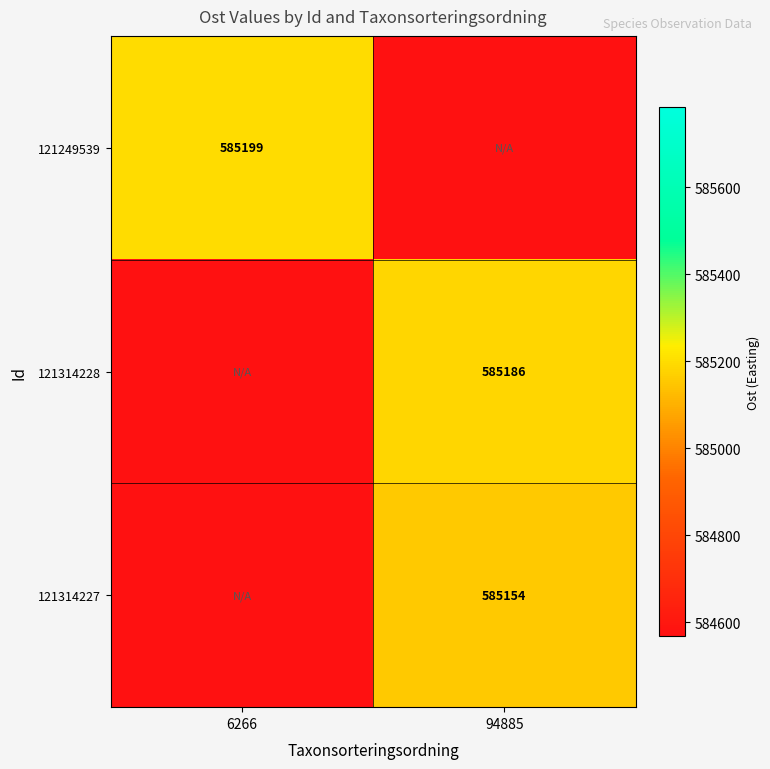

The value of 121314227 at 94885 is 983568. True or false?

False